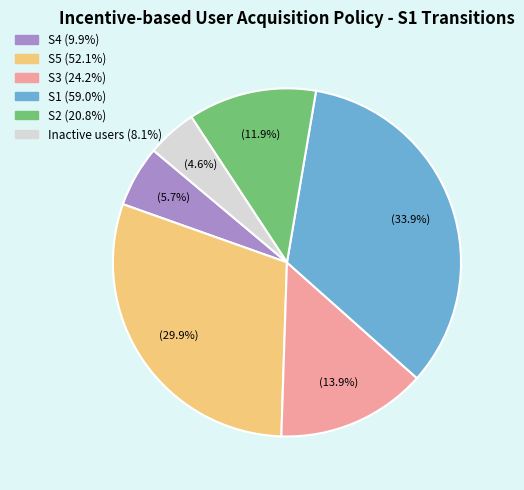

Approximately how many times larger is the value at S2 compared to S3?

0.9